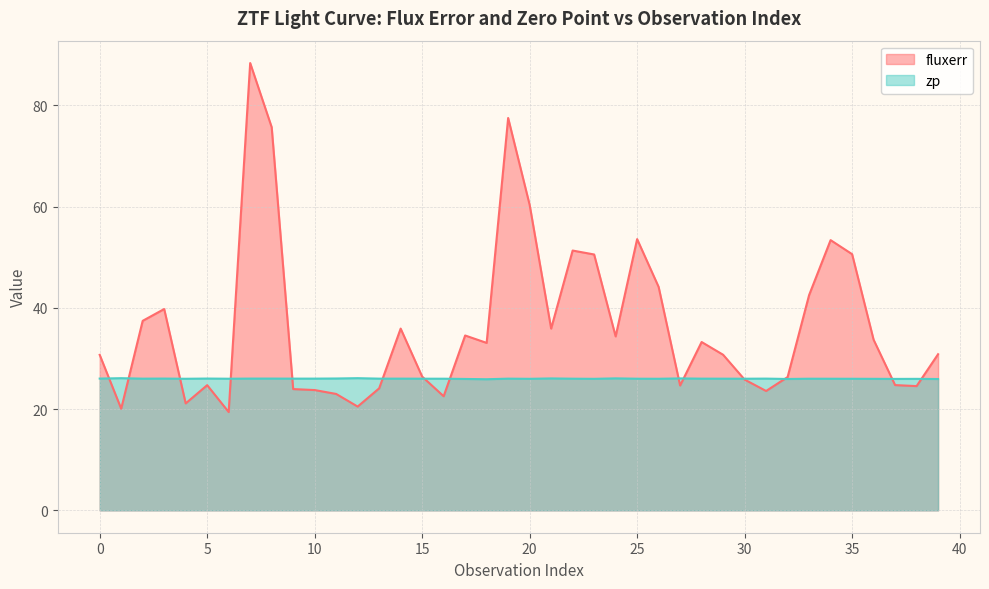

What is the total value across all series at 32?

52.3